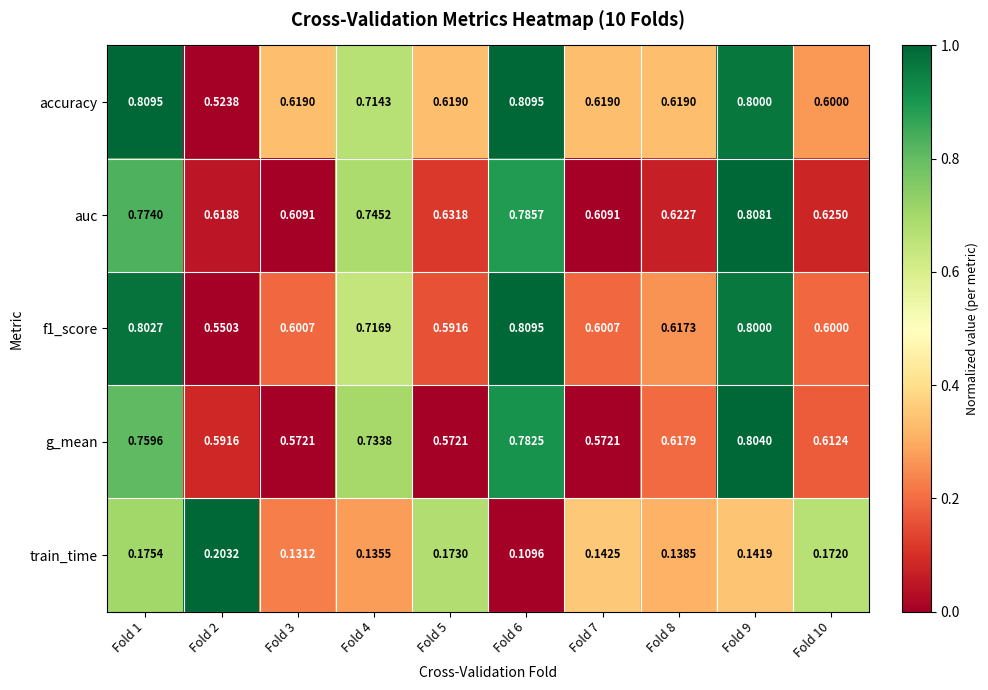

Between Fold 6 and Fold 9, which series saw the biggest shift?

train_time